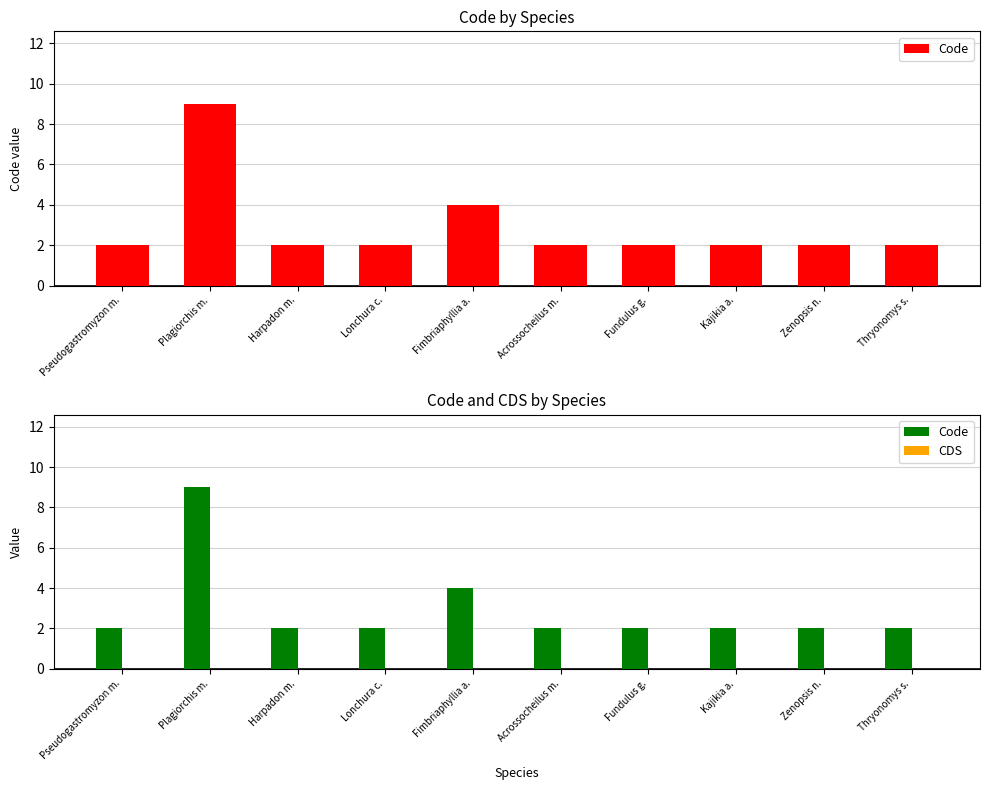

What position from the right is Pseudogastromyzon m.?

10